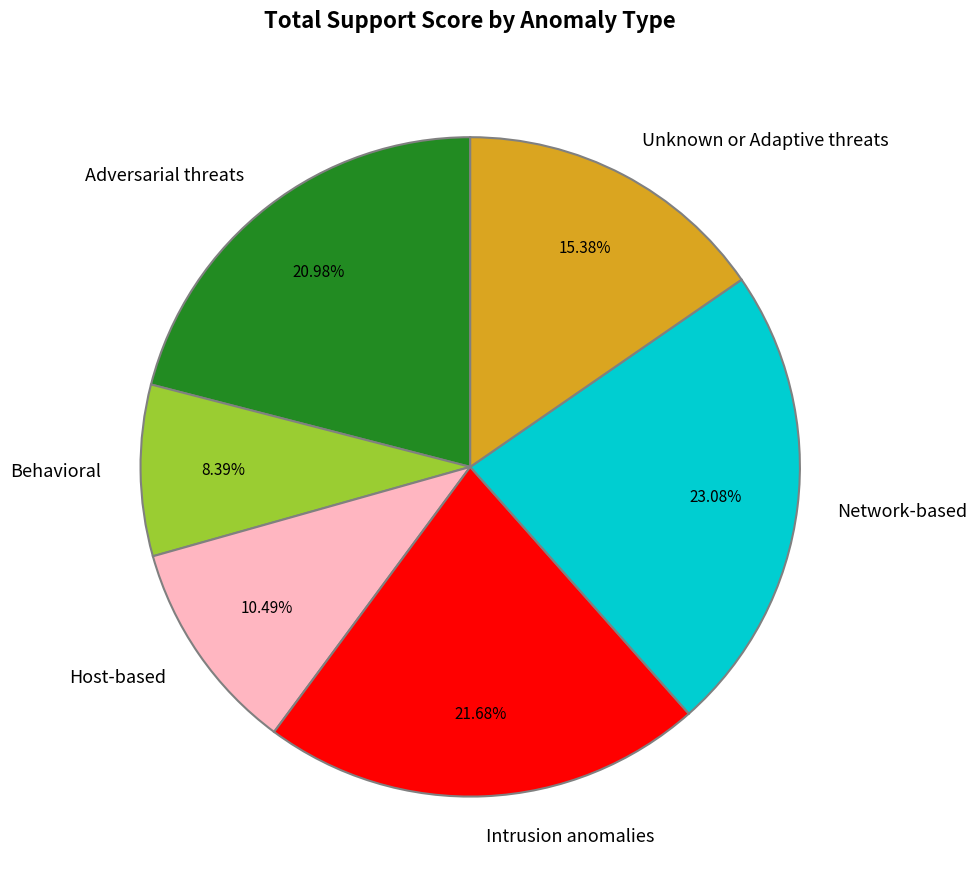

Rank the categories by value from highest to lowest.

Network-based, Intrusion anomalies, Adversarial threats, Unknown or Adaptive threats, Host-based, Behavioral